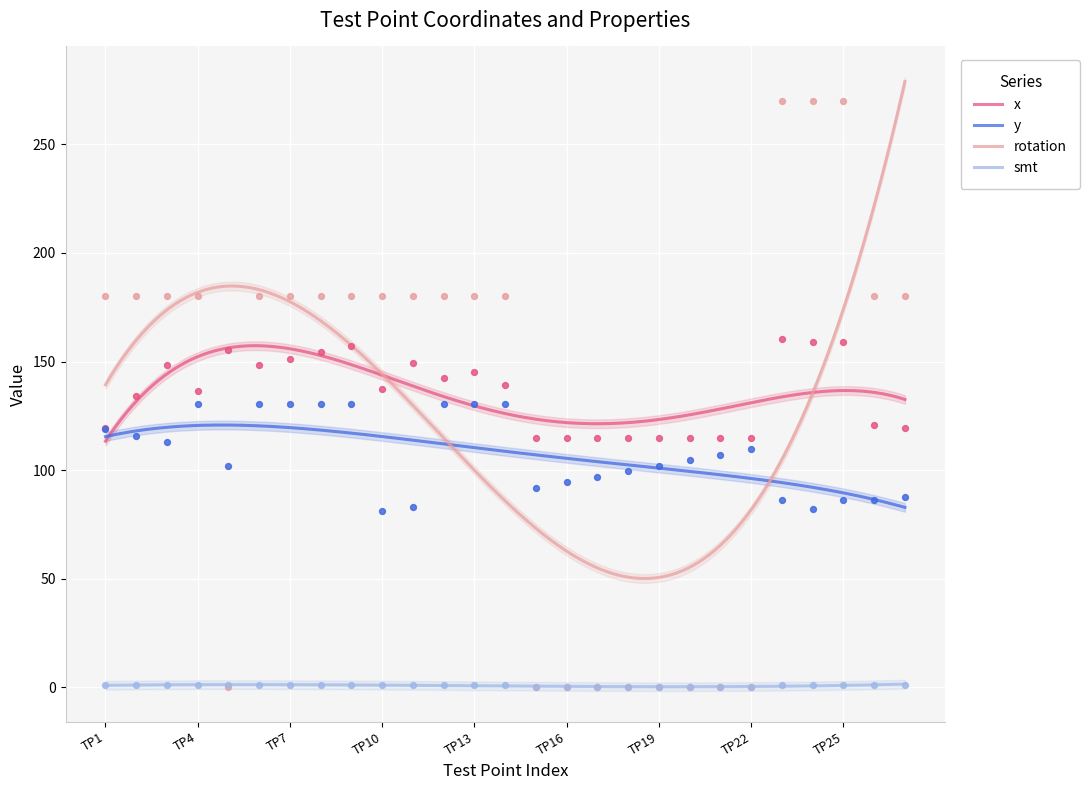

Which series has the widest spread of Y values?

rotation